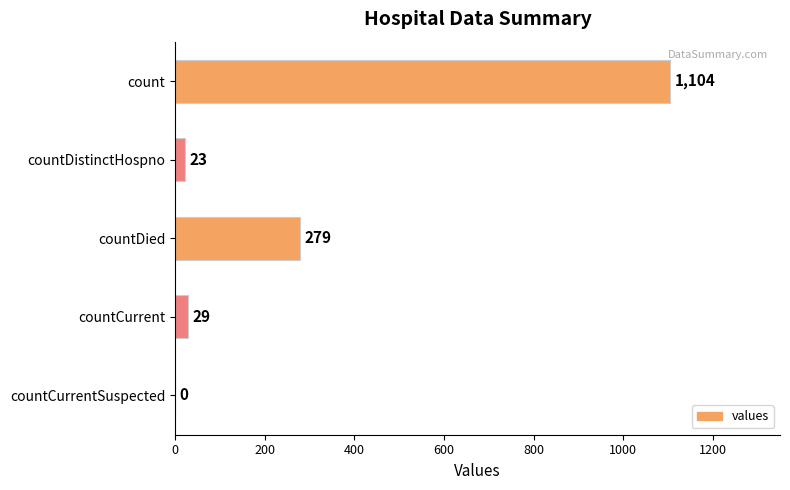

True or false: the data shows 279 at countDied.

True